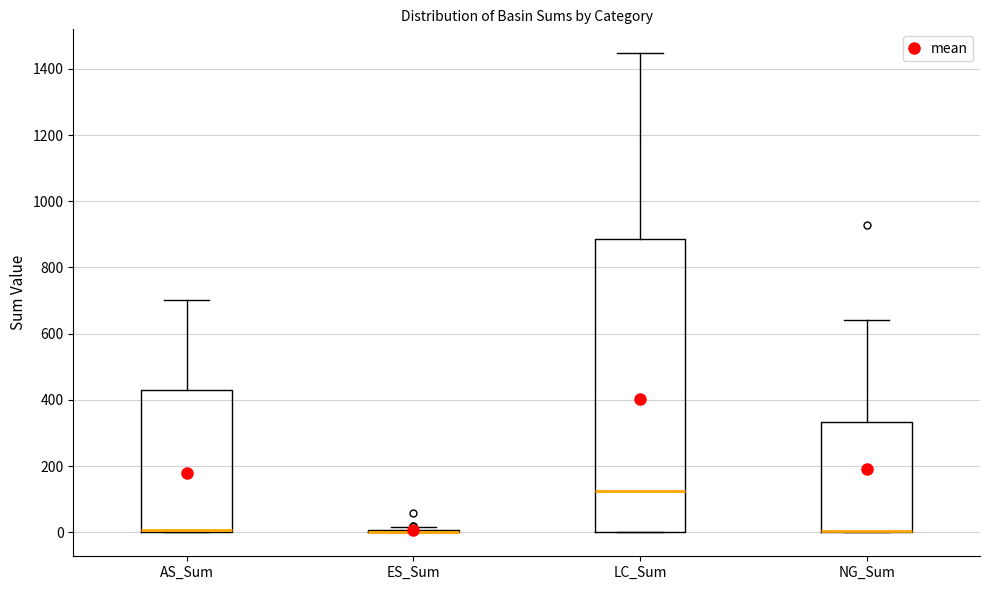

Comparing the boxes themselves (not the whiskers), which one is the tallest?

LC_Sum